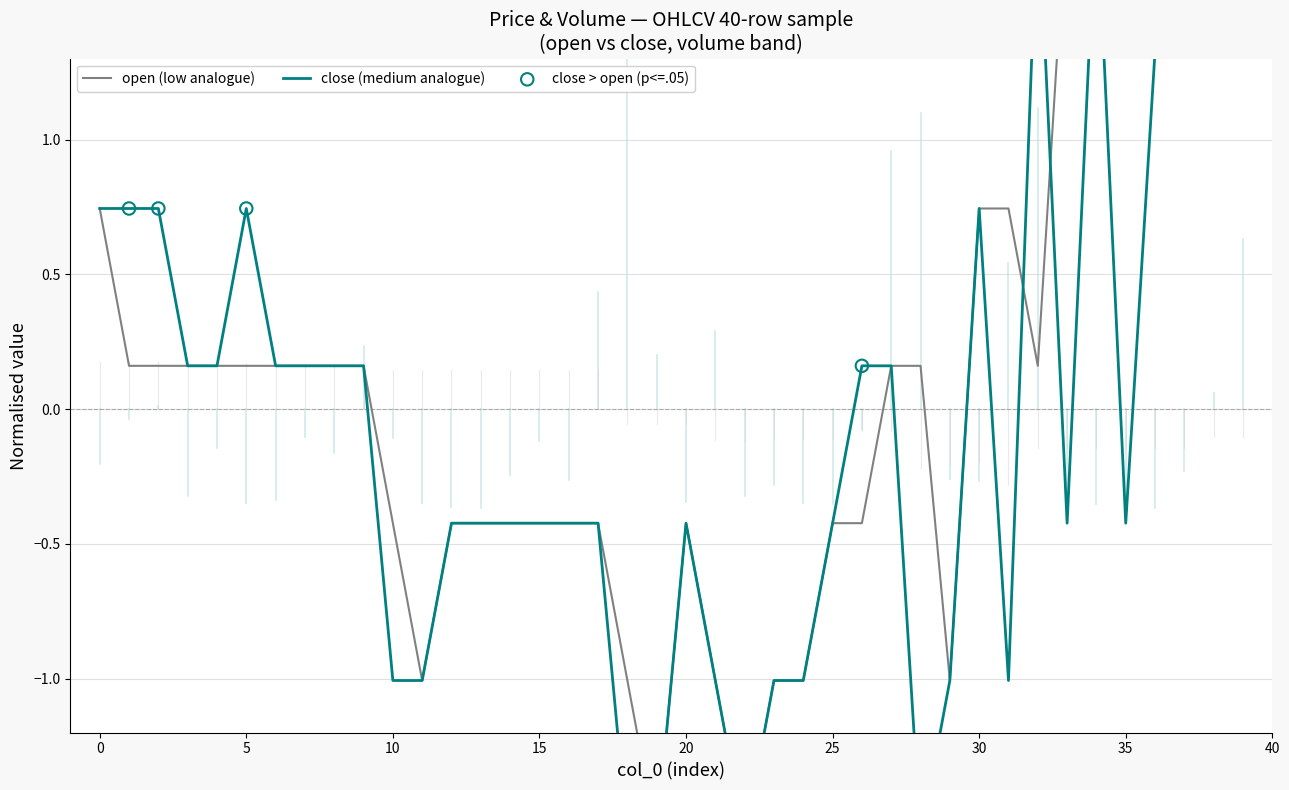

Which series has the largest total across all categories?

open